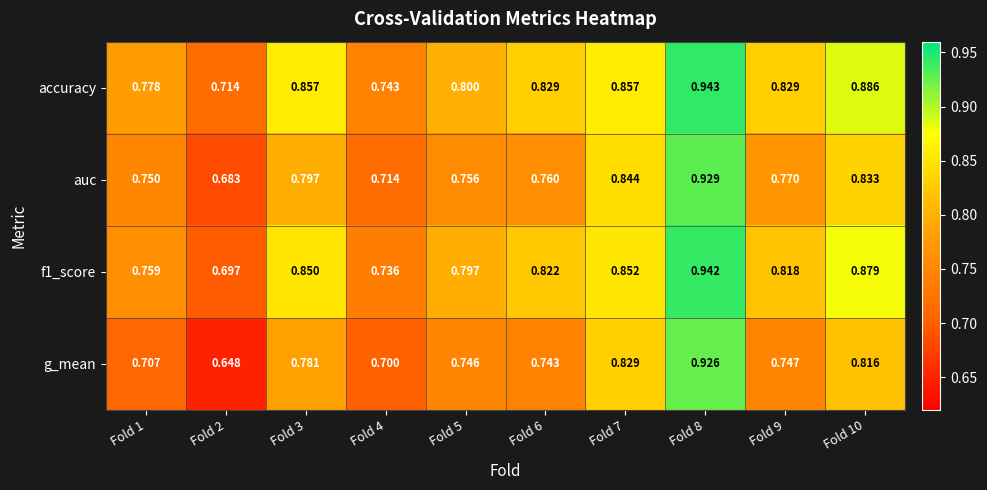

Which series has the largest range (max minus min)?

g_mean